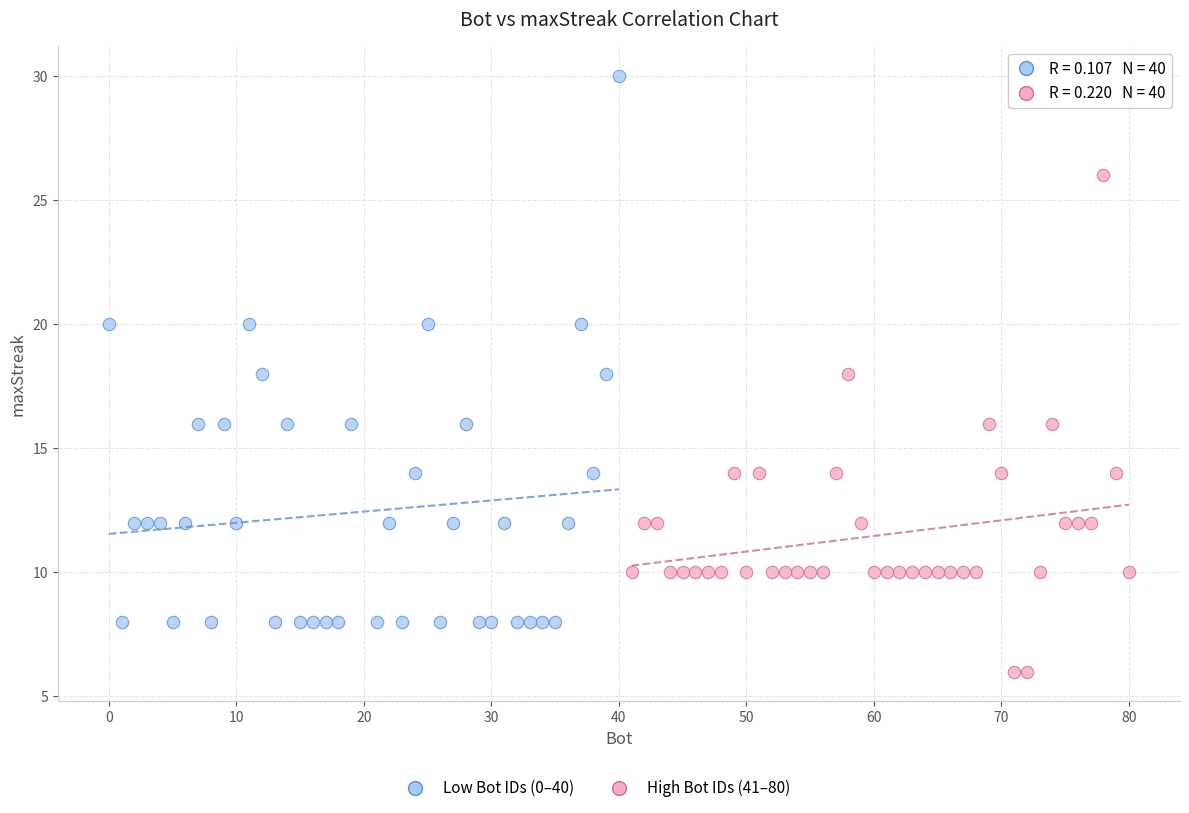

Which series has the widest spread of Y values?

Low Bot IDs (0–40)